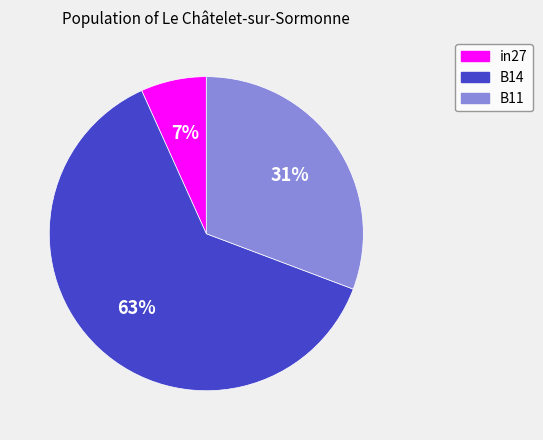

Rank the categories by value from lowest to highest.

in27, B11, B14